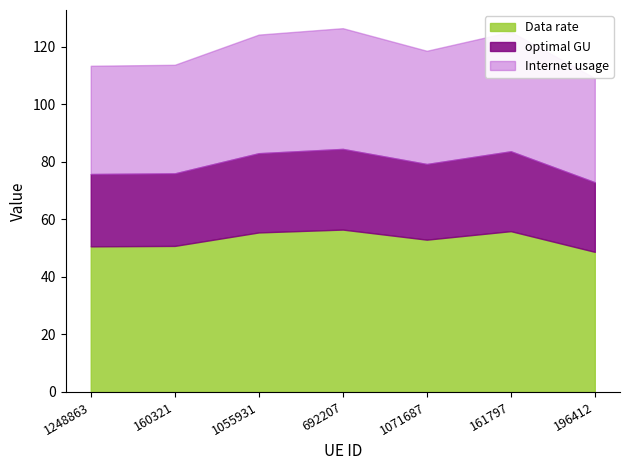

What is the minimum value for Data rate?

48.7